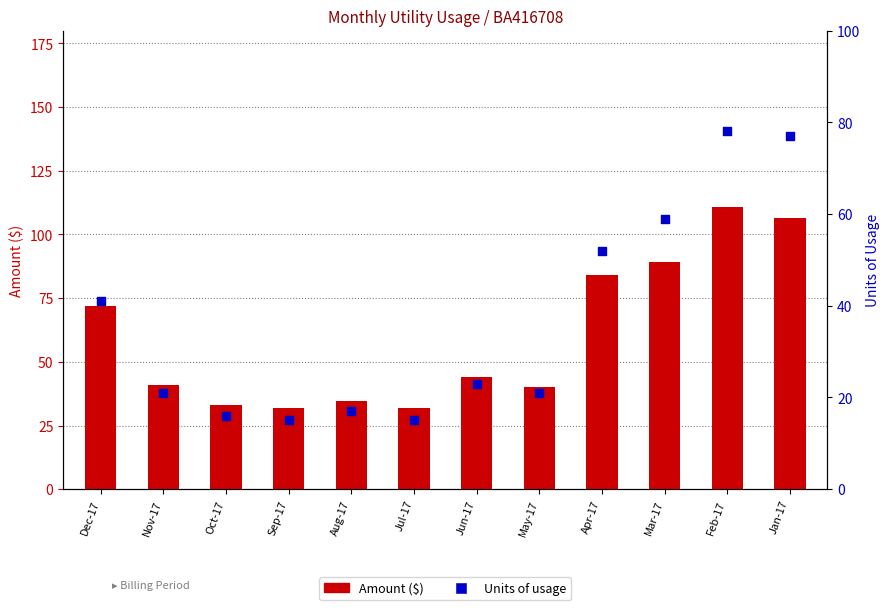

At how many categories does at least one series exceed 39?

8